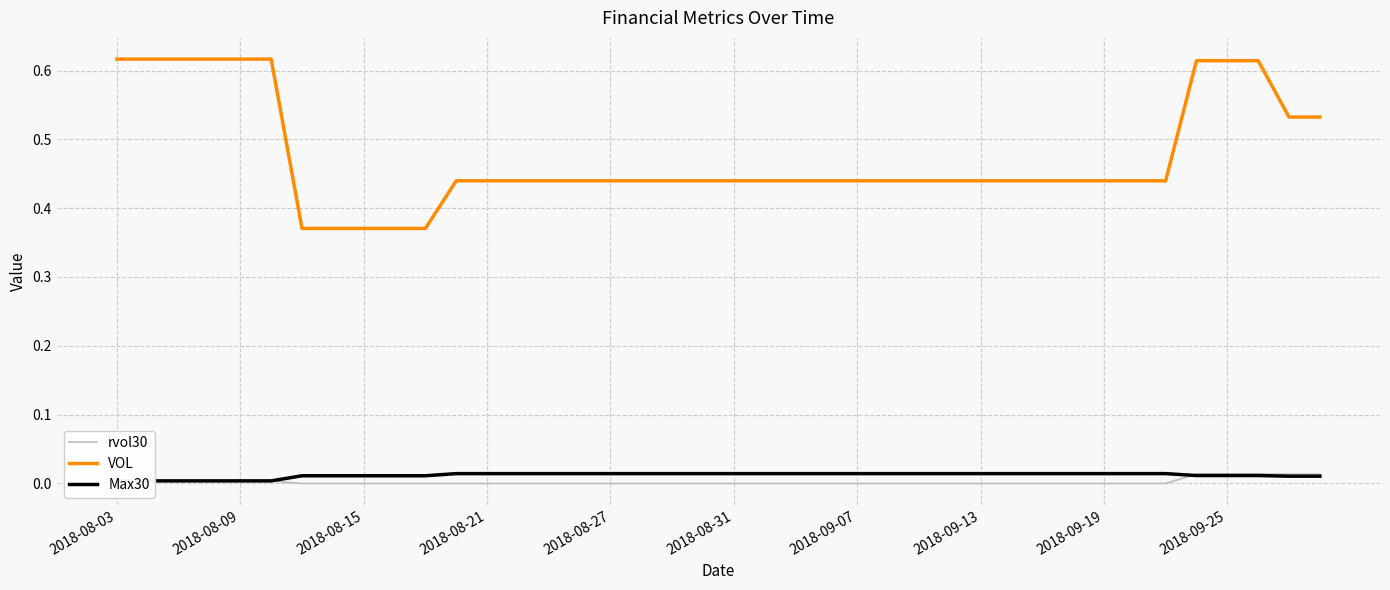

True or false: VOL and rvol30 intersect in this chart.

False